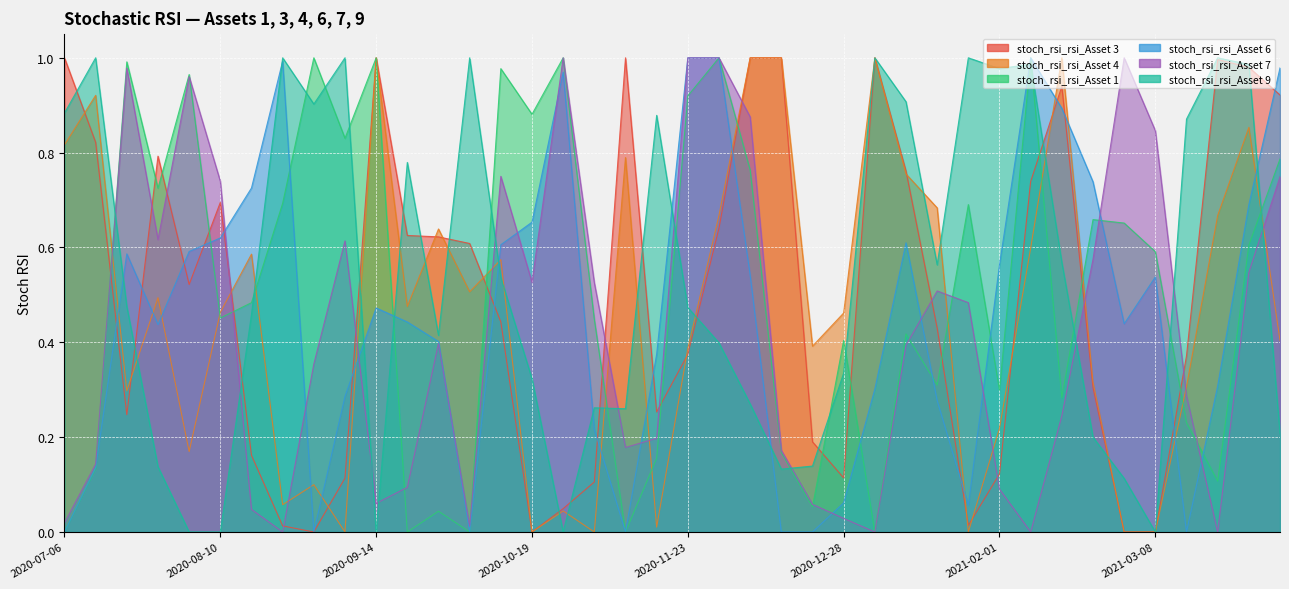

How many values in stoch_rsi_rsi_Asset 7 are above zero?

36